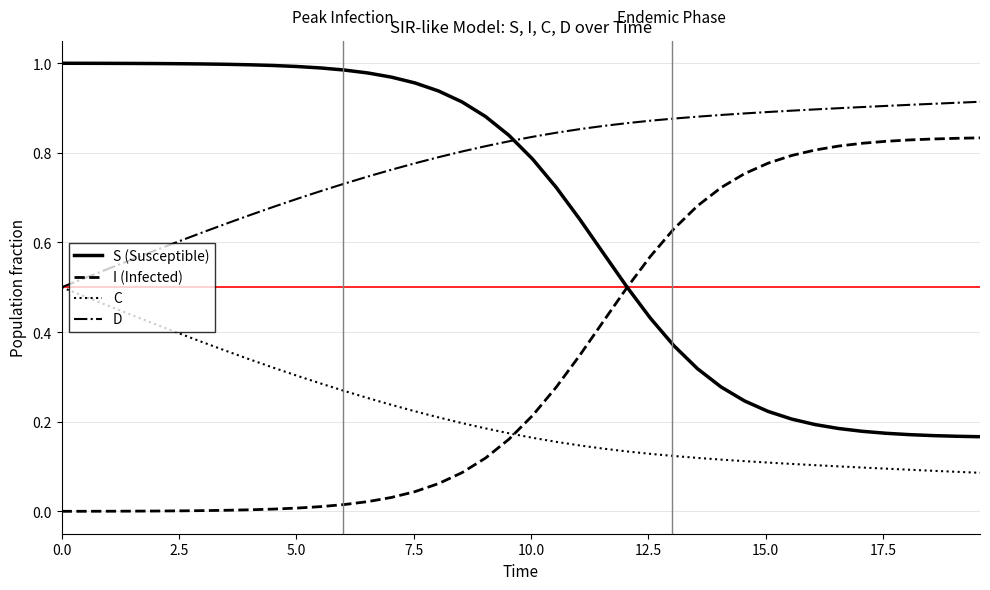

Count the D values in the range 0 to 1.

40